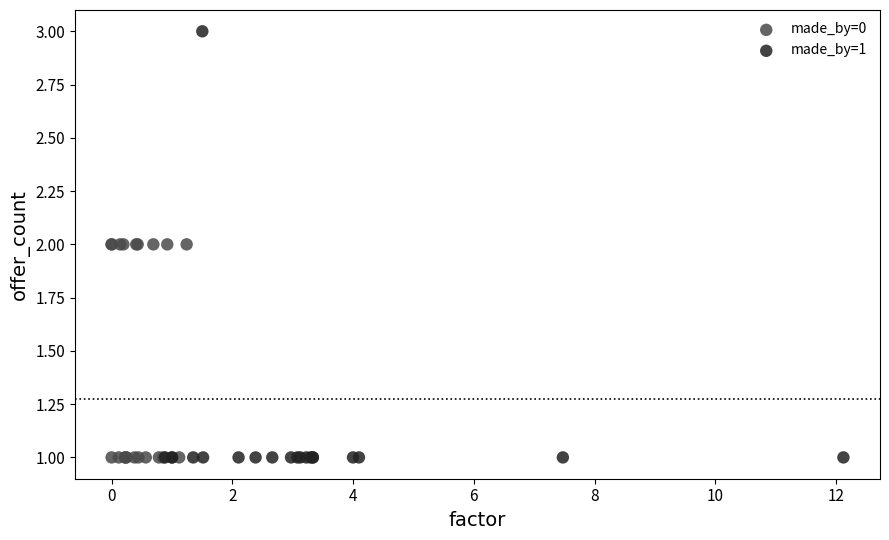

Which series contains the highest Y value?

made_by=1